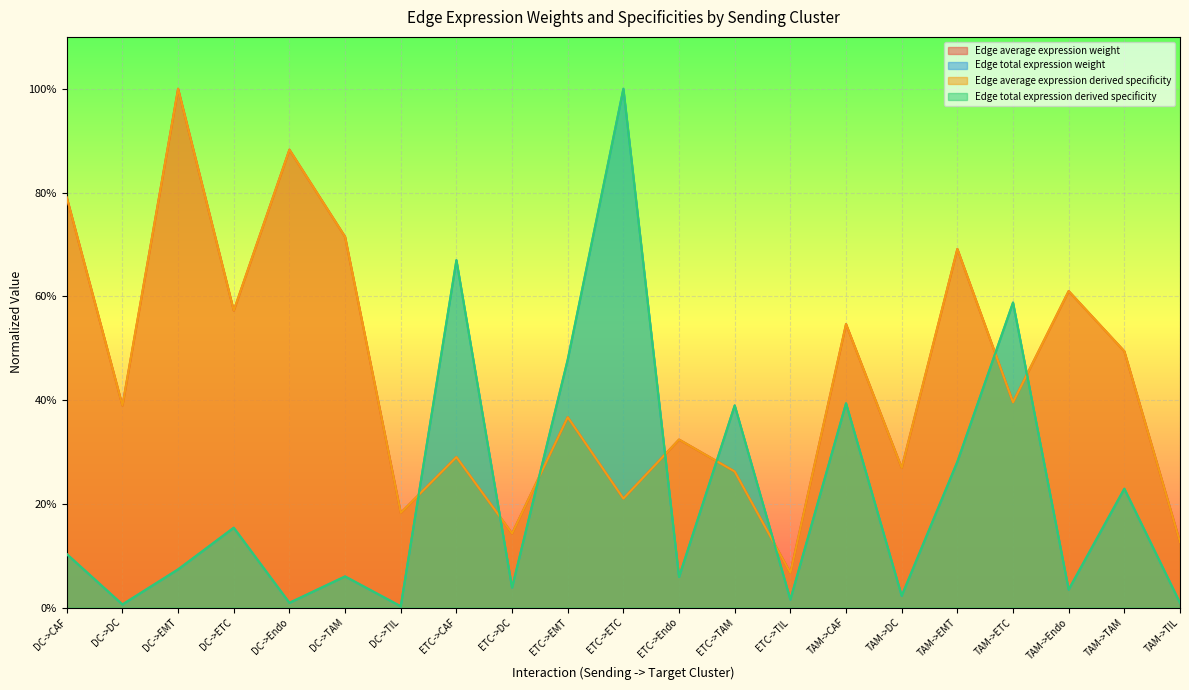

What is the difference between the Edge average expression derived specificity values at DC->TAM and TAM->CAF?

0.2